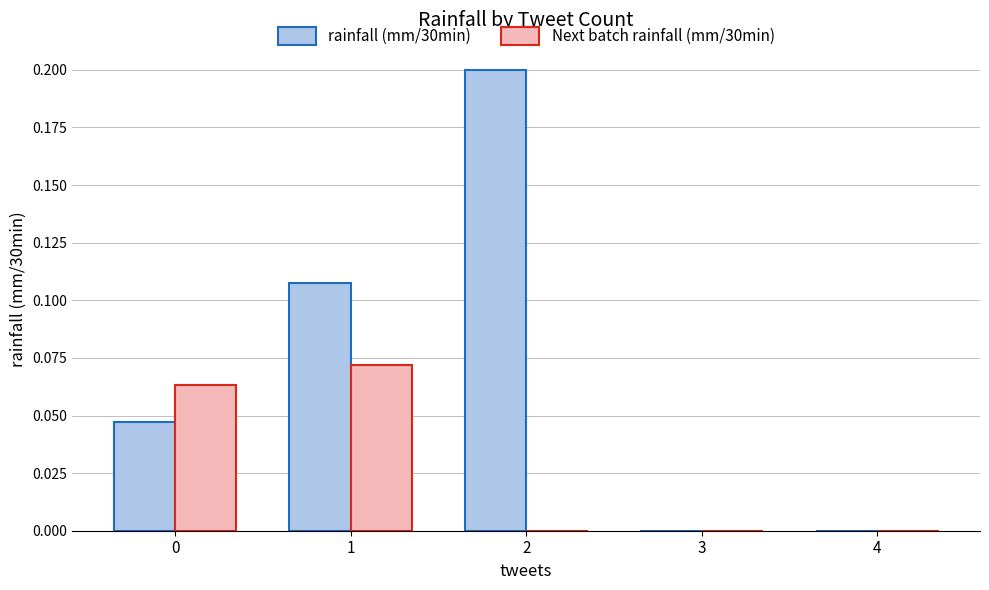

Is it true that rainfall (mm/30min) equals -0.1 at 4?

False